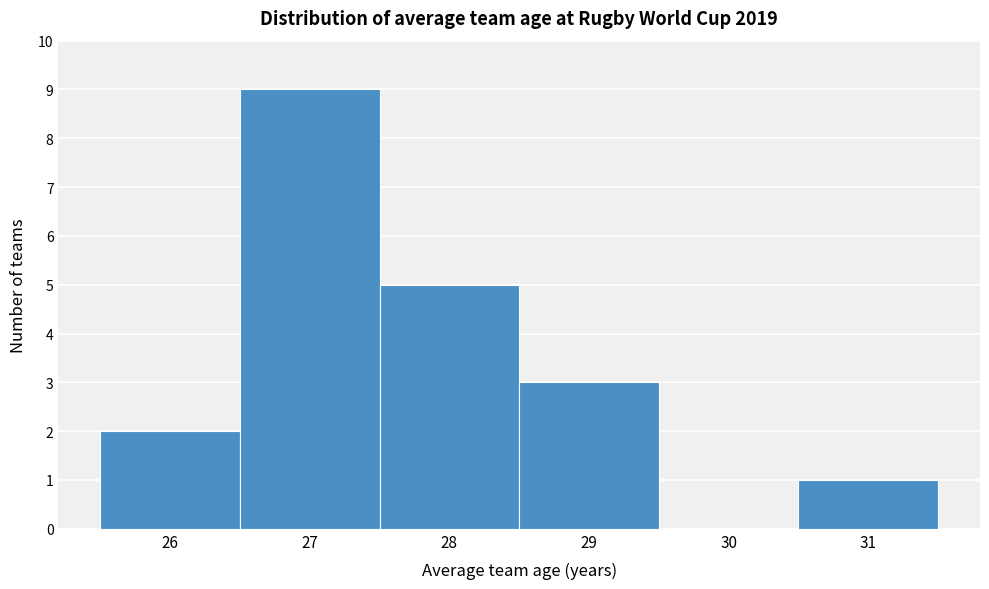

Reading left to right, list every bar in this chart as the range it spans on the x-axis followed by its height. The values are not printed on the chart, so give them approximately, as read against the axis.

25.5 to 26.5: 2
26.5 to 27.5: 9
27.5 to 28.5: 5
28.5 to 29.5: 3
29.5 to 30.5: 0
30.5 to 31.5: 1